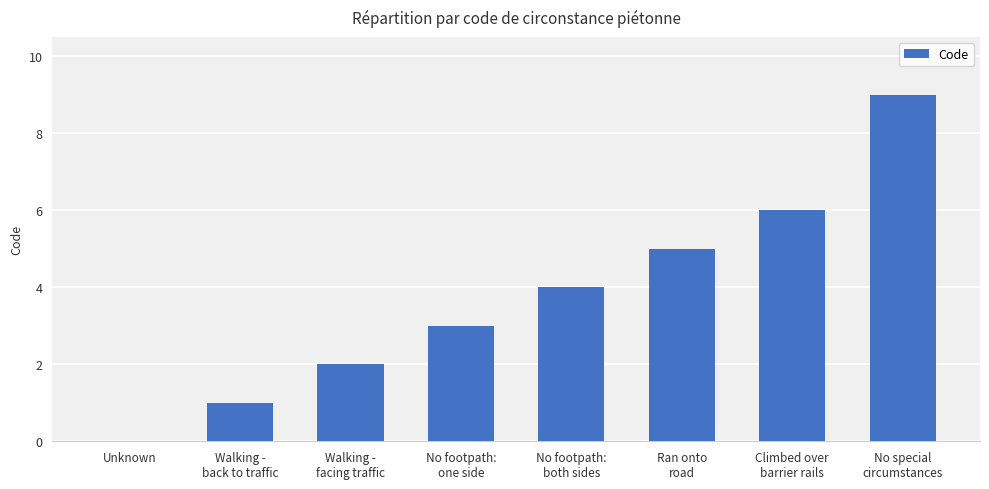

How many distinct data groups are displayed?

1